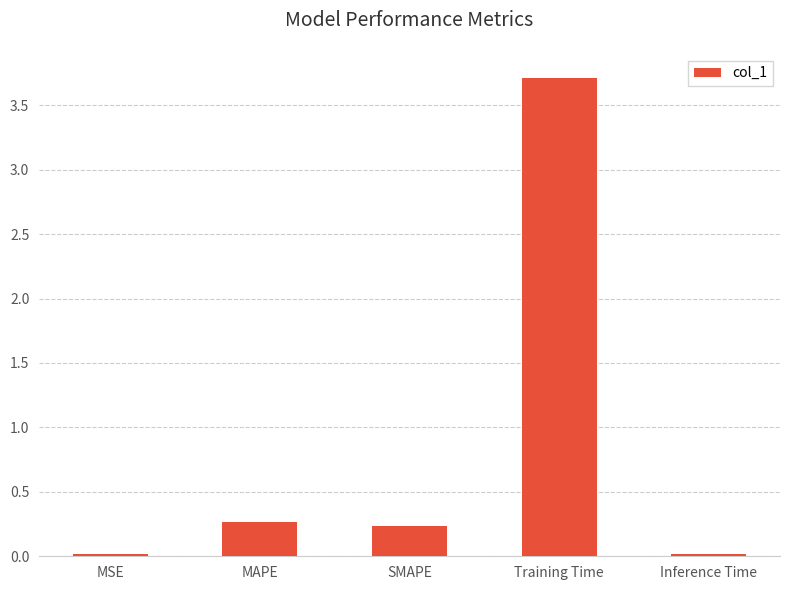

At which category does the chart reach its peak across all series?

Training Time